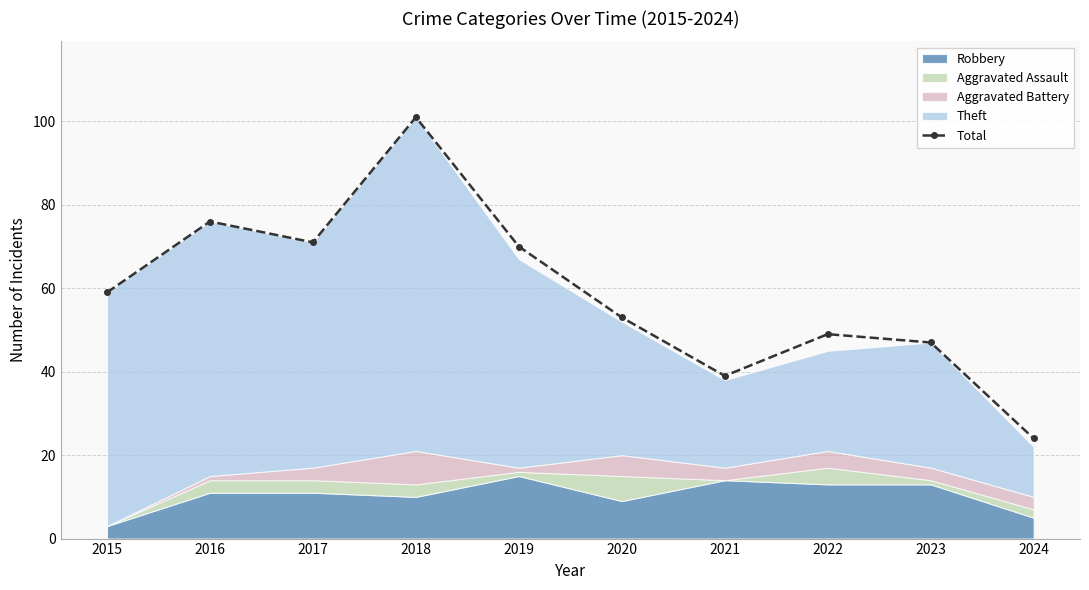

Is it true that the value at 2020 is 82?

False